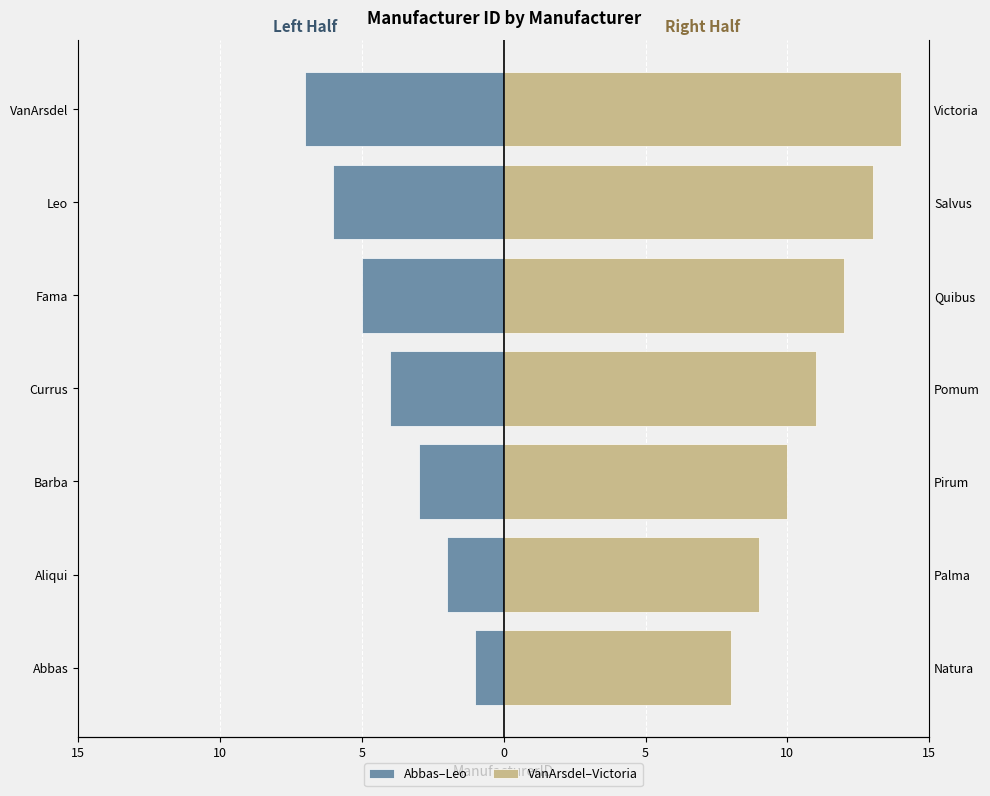

What is the value of the VanArsdel–Victoria bar at the 3rd from the left?

10